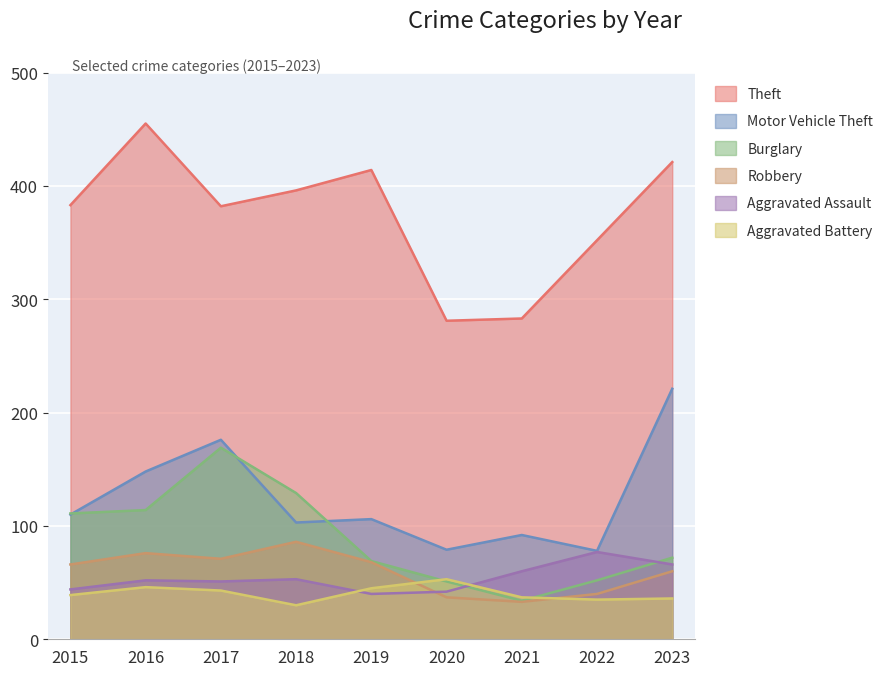

How many interior local valleys does the Aggravated Assault series have?

2